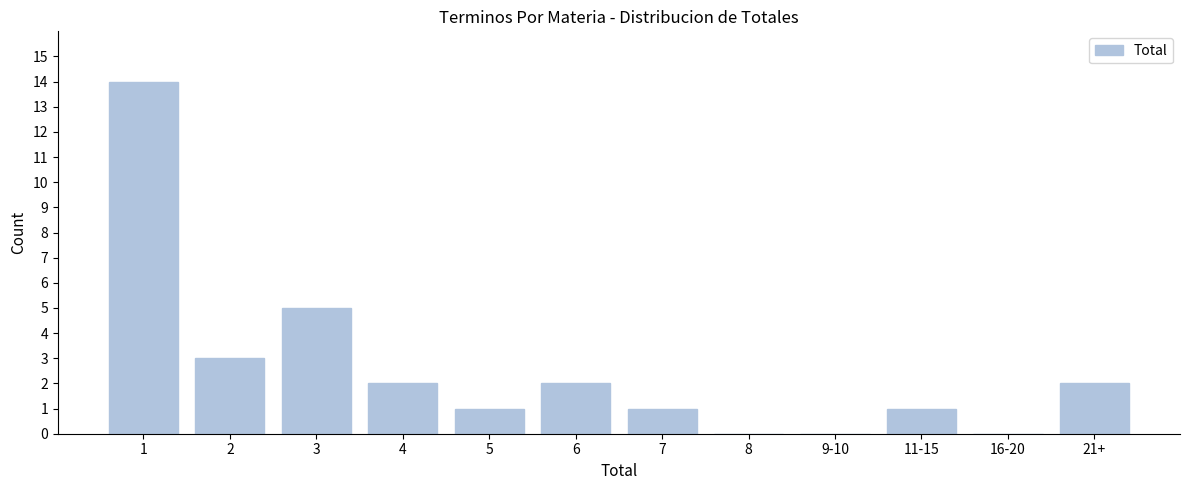

Reading left to right, list all the values displayed in this chart.

1=14	2=3	3=5	4=2	5=1	6=2	7=1	8=0	9-10=0	11-15=1	16-20=0	21+=2